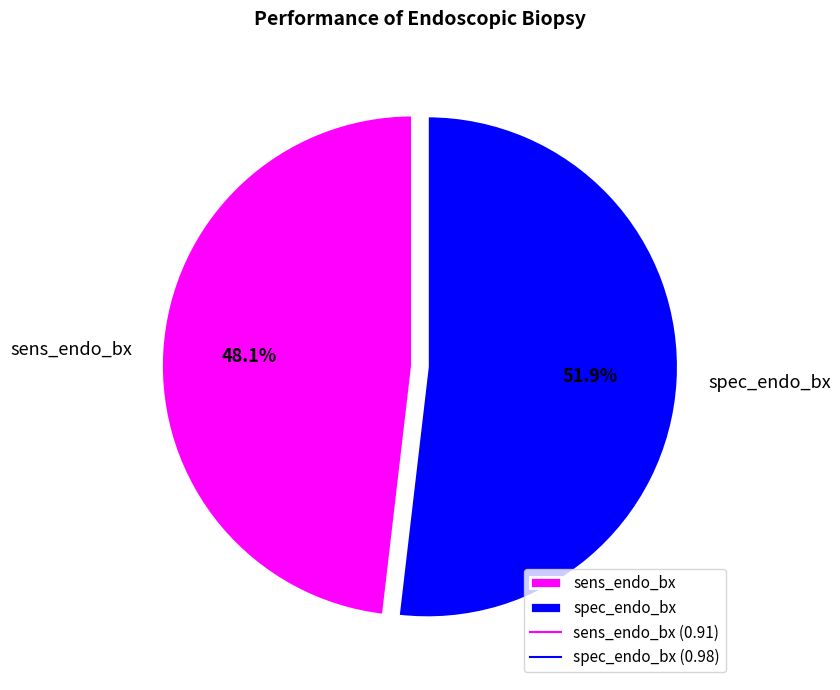

To the nearest percent, what is the difference between the largest and smallest slice percentages?

4%